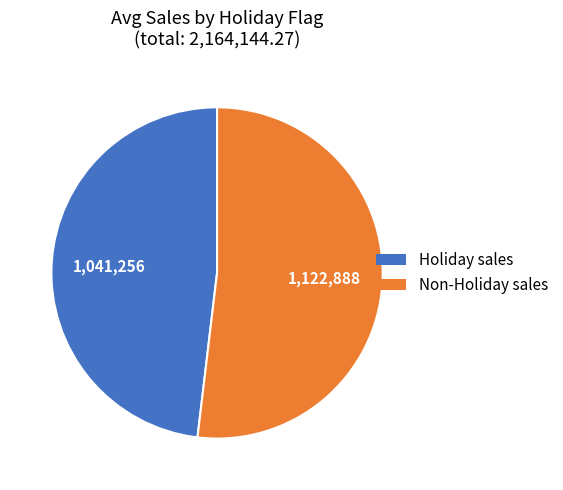

Which has a higher value, Non-Holiday sales or Holiday sales?

Non-Holiday sales